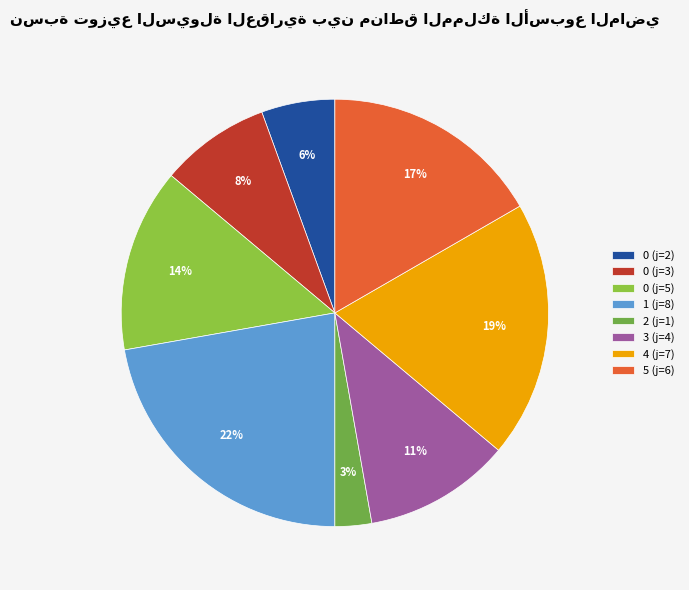

What is the largest slice in the pie chart?

1 (j=8)